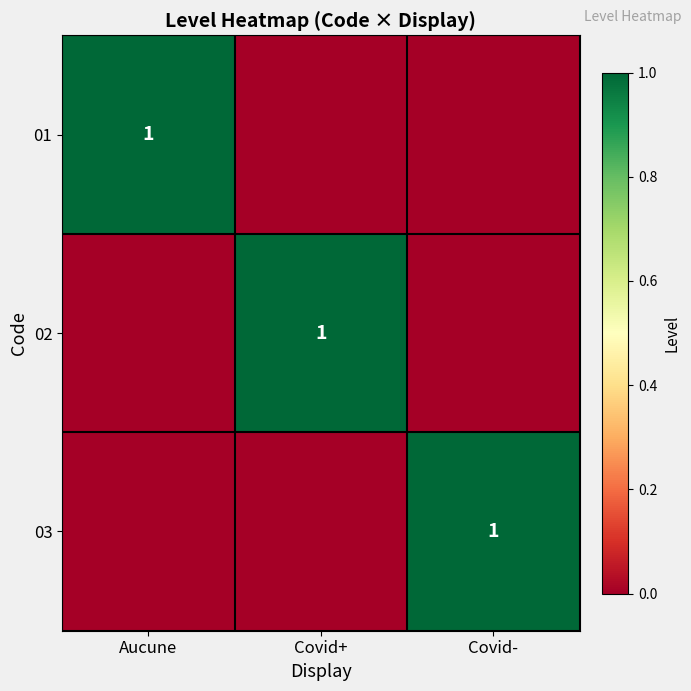

What is the greatest value displayed?

1